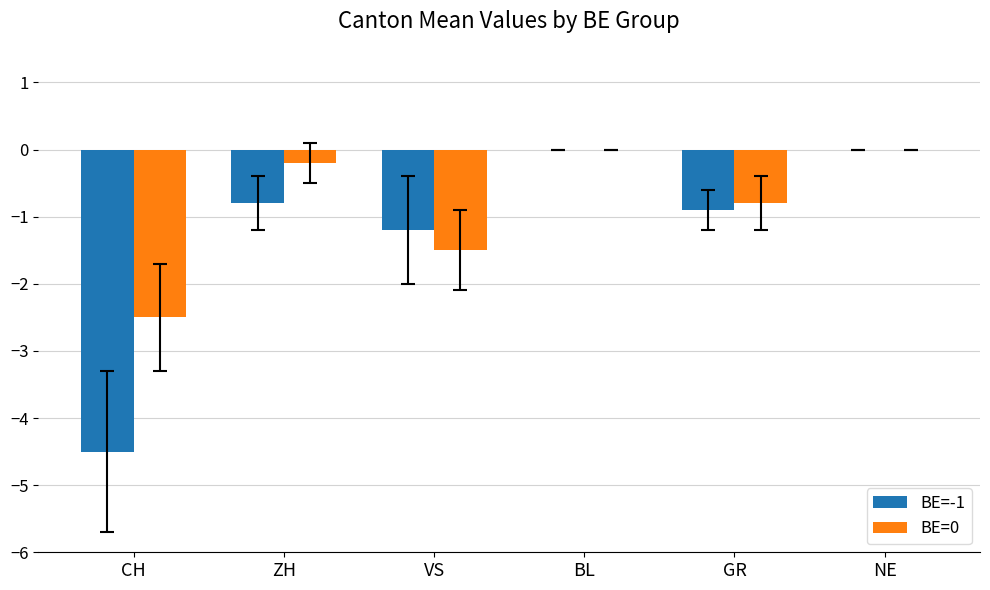

The BE=-1 series shows -0.2 at GR. True or false?

False